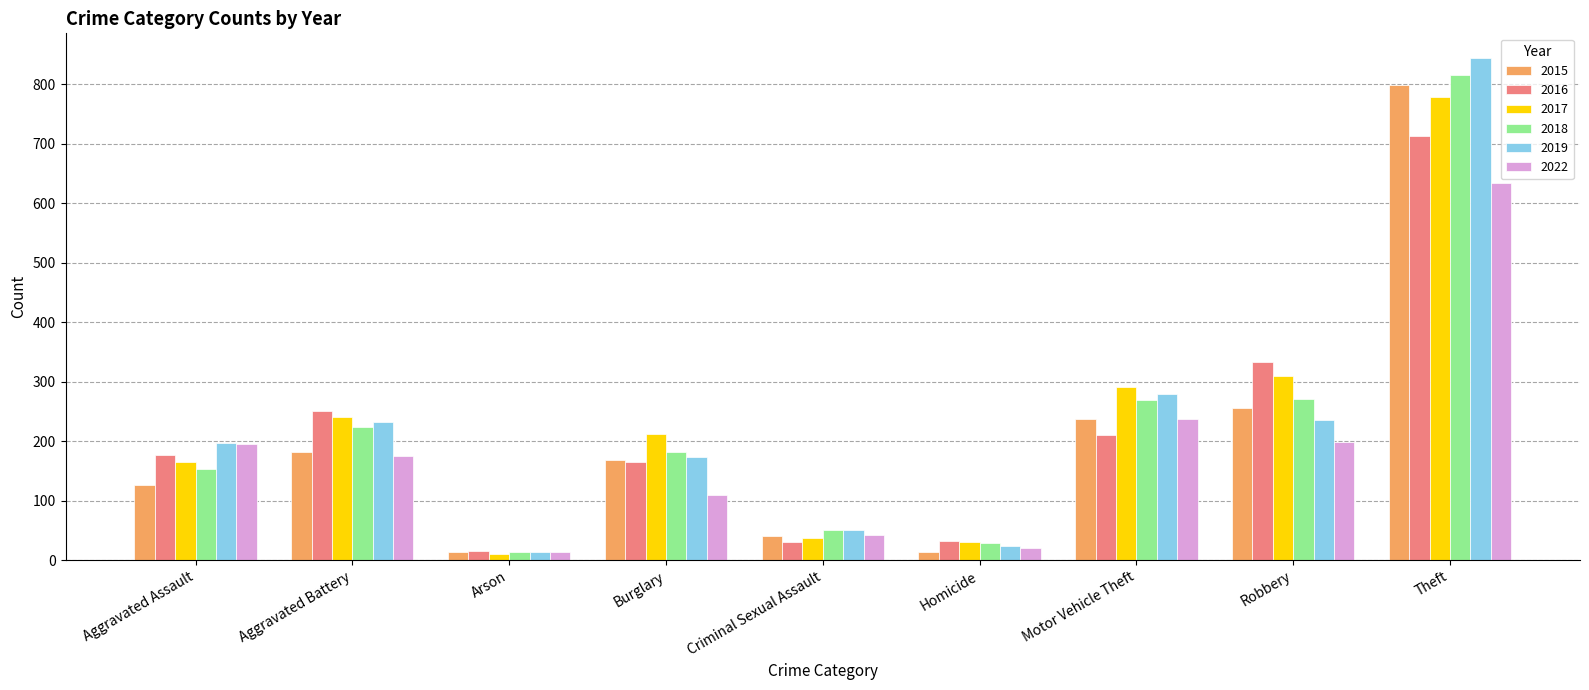

How many data points in 2022 are less than 175?

4